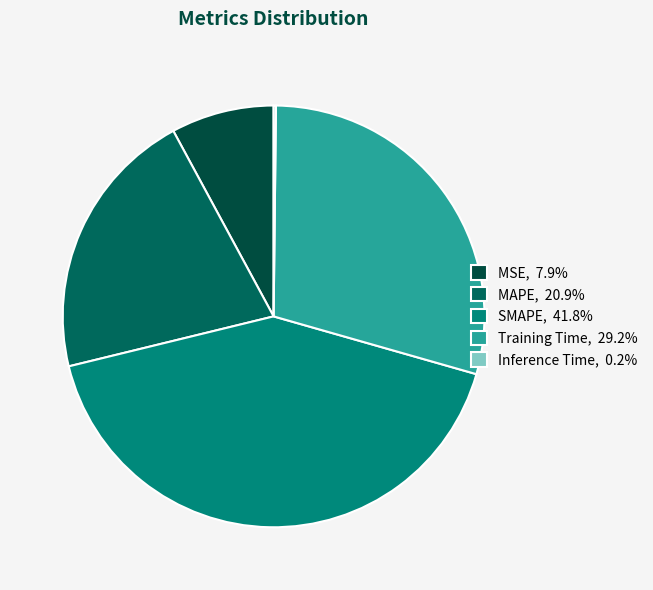

Is it true that Training Time is 40% of the pie?

False